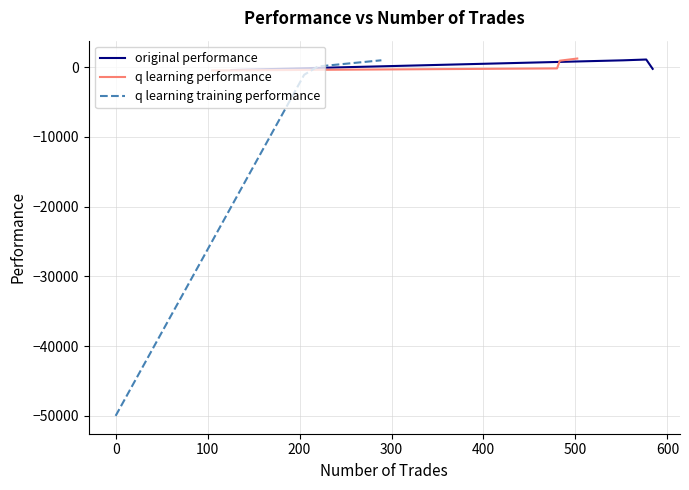

Is this an area chart (filled region under the line)?

No